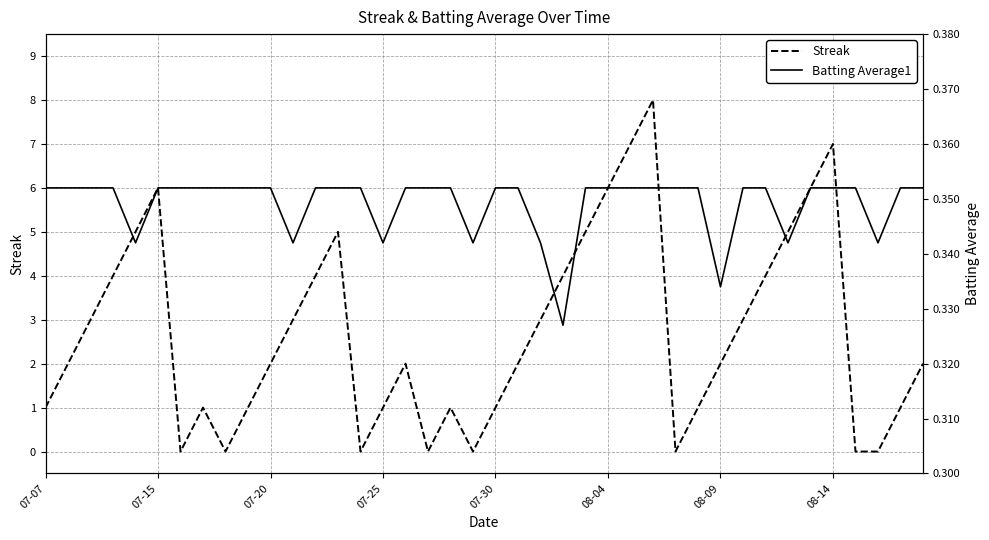

How many times do Streak and Batting Average1 cross each other?

14